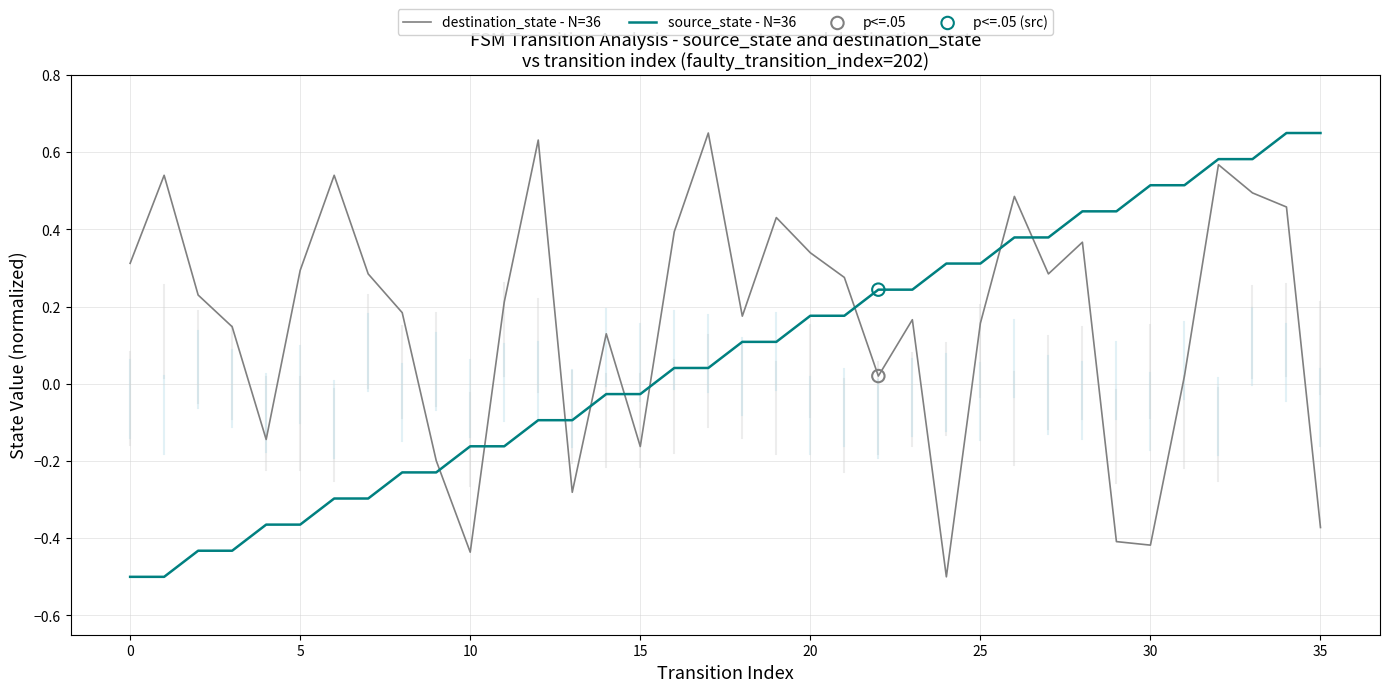

Rank the series by their average value, from highest to lowest.

destination_state - N=36, source_state - N=36